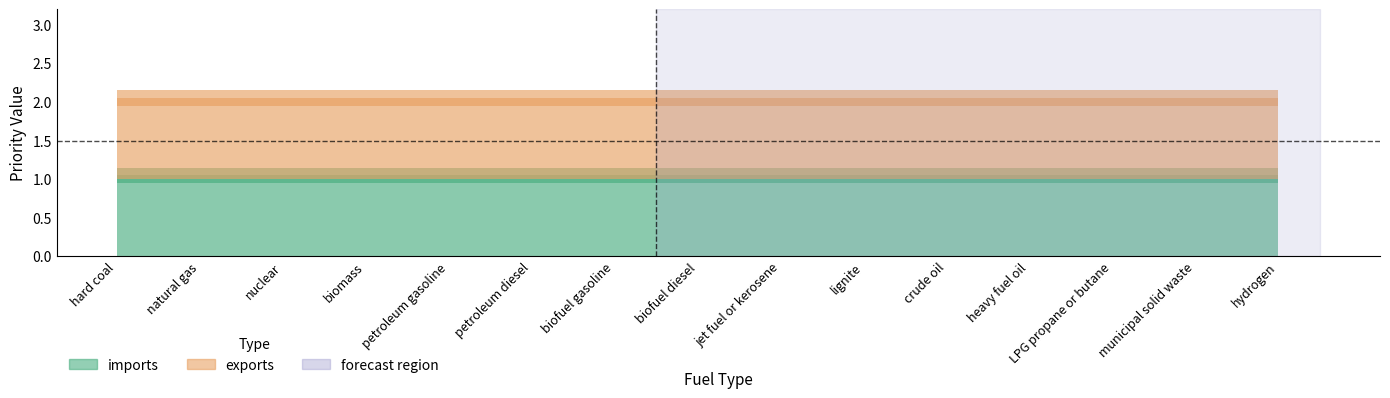

What is the label of the 15th point from the right?

hard coal